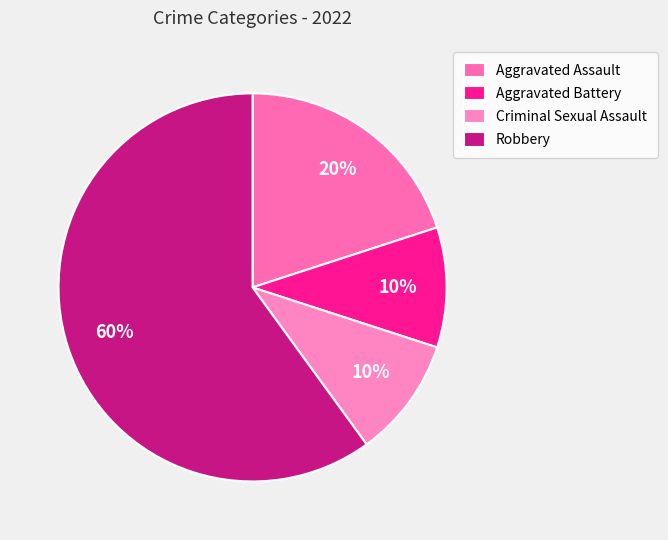

To the nearest percent, what is the combined percentage of Aggravated Assault and Criminal Sexual Assault?

30%